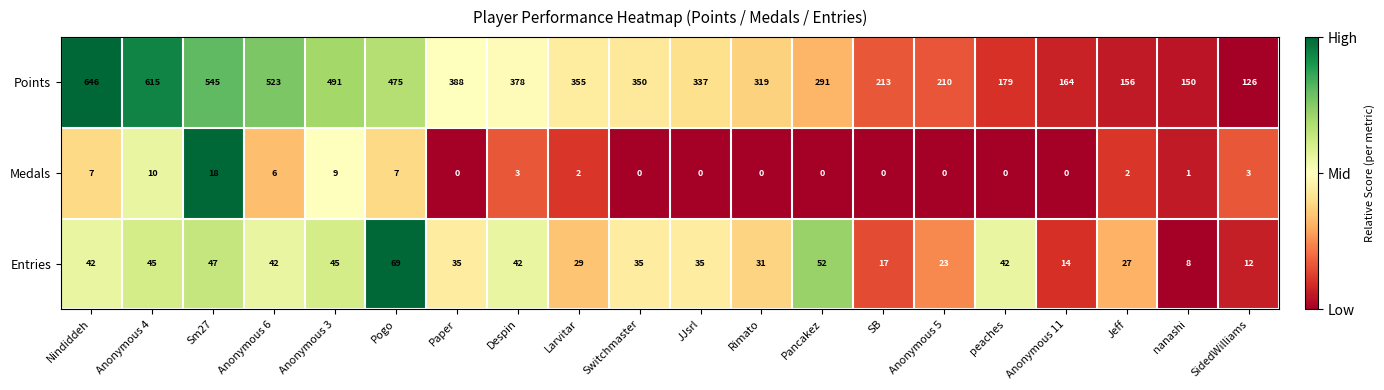

Which series has the largest range (max minus min)?

Points